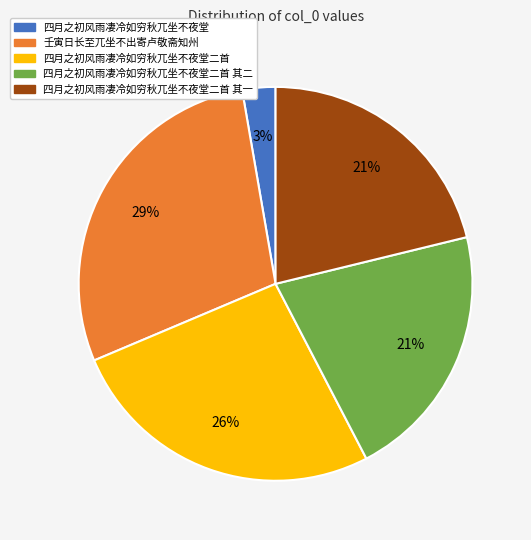

To the nearest percent, what is the average slice percentage?

20%